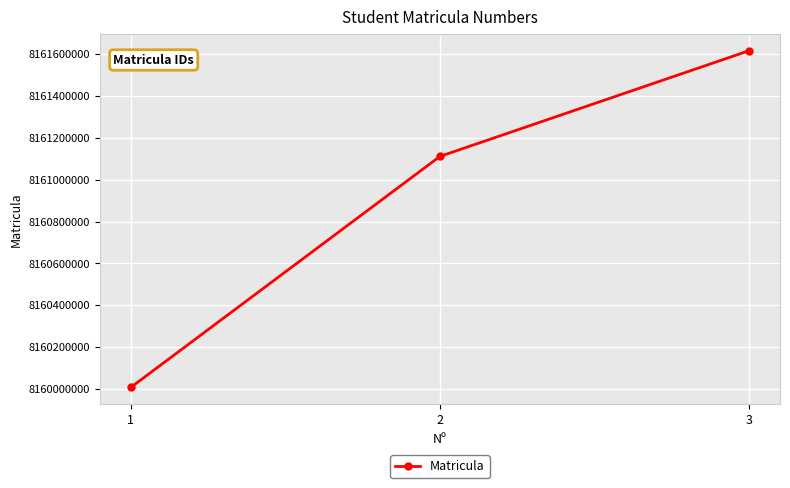

Reading right to left, list all the values displayed in this chart.

8161616209	8161111028	8160007026